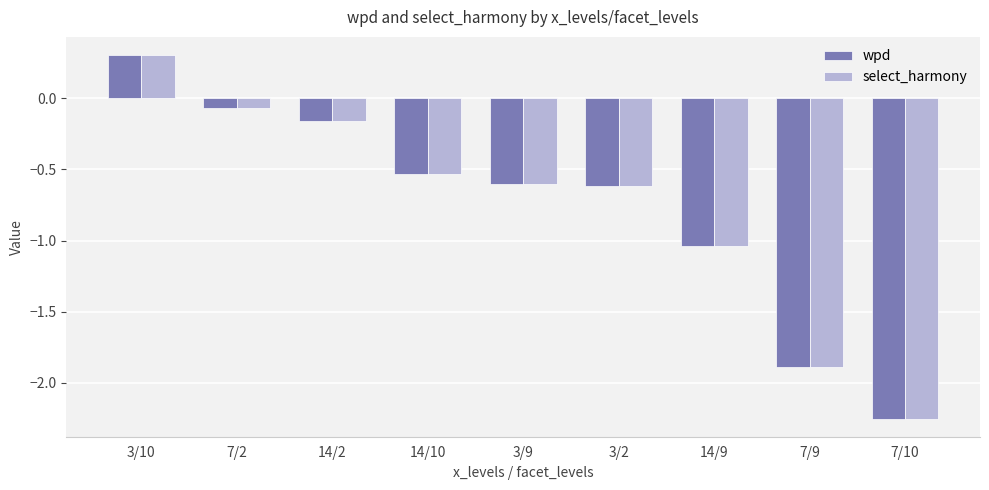

The value of select_harmony at 3/2 is -0.3. True or false?

False